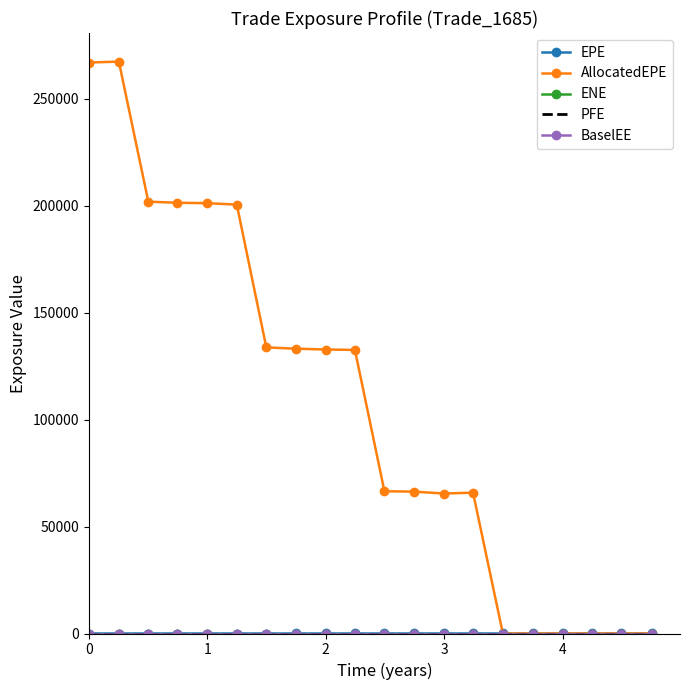

How many times do AllocatedEPE and EPE cross each other?

1